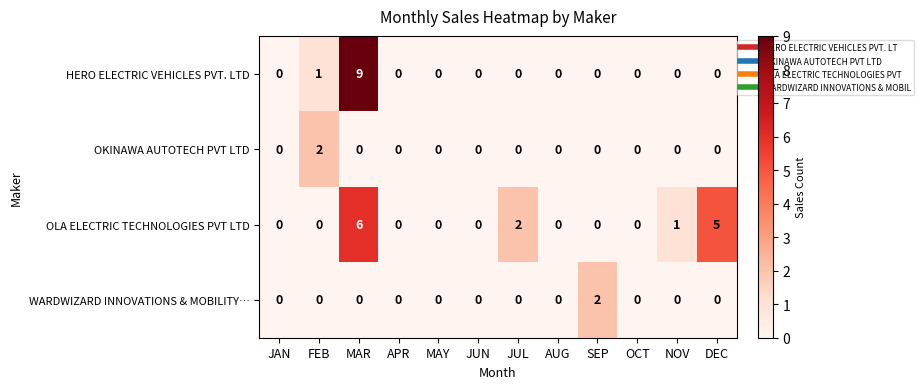

Which category has the highest value in the WARDWIZARD INNOVATIONS & MOBILITY… series?

SEP